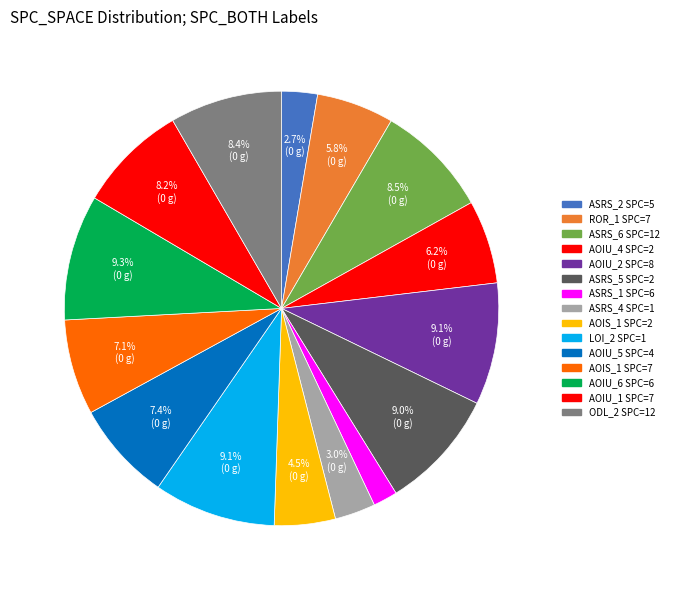

How many segments does this pie chart have?

15